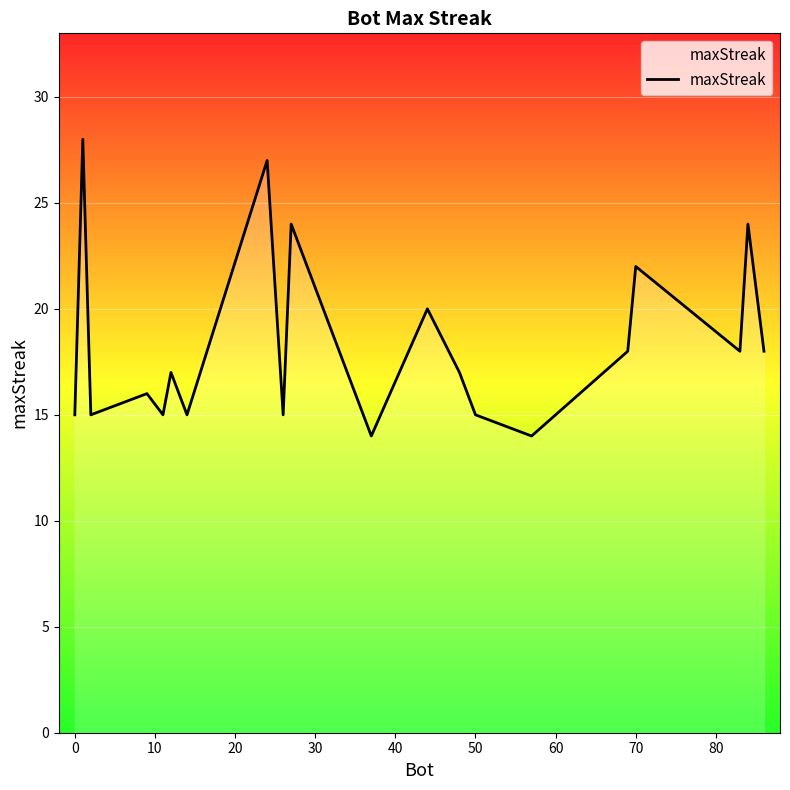

What is the difference between the maximum and minimum values?

14